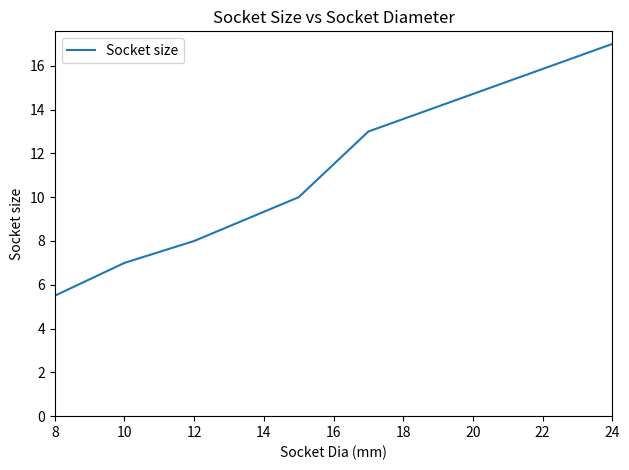

What is the greatest value displayed?

17.0